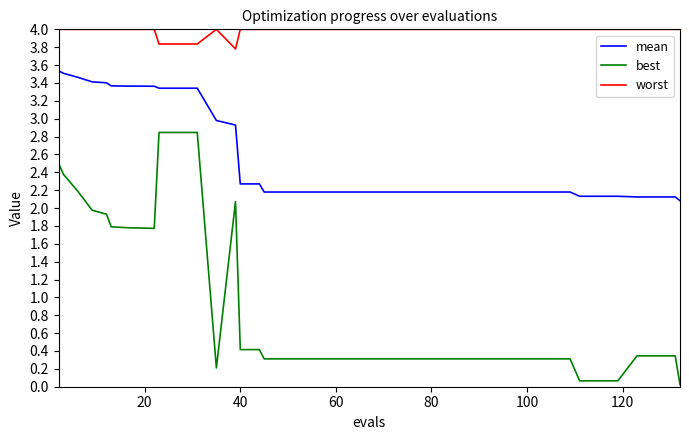

True or false: mean and best cross at least once.

False